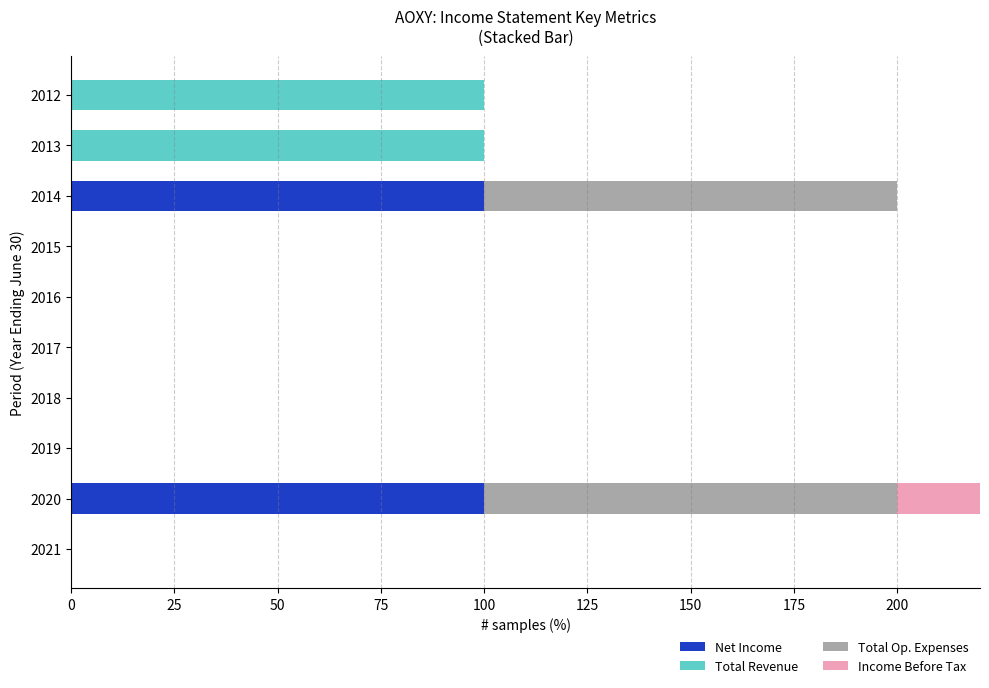

Rank the series by their maximum value, from highest to lowest.

Net Income, Total Revenue, Total Op. Expenses, Income Before Tax